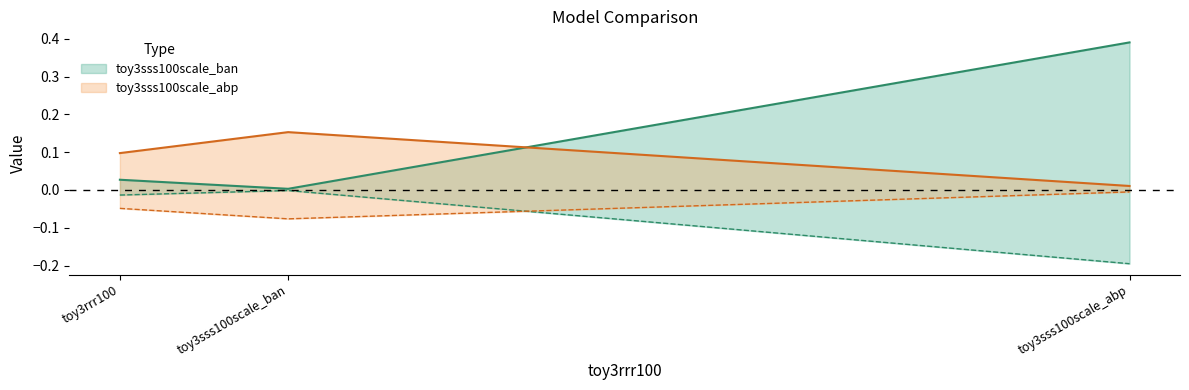

What are all the series names shown in the legend?

toy3sss100scale_ban, toy3sss100scale_abp